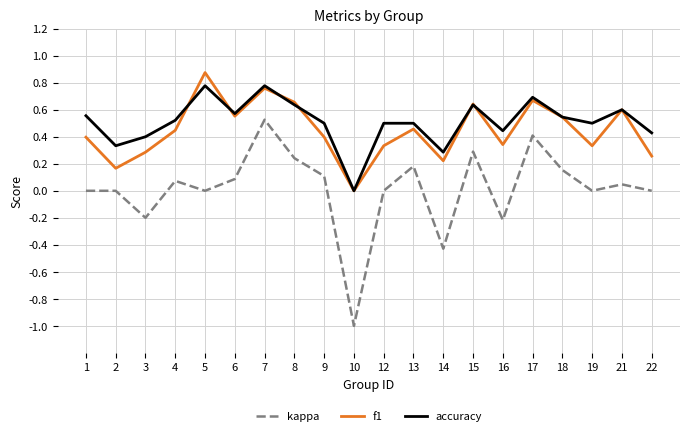

True or false: kappa and f1 intersect in this chart.

False